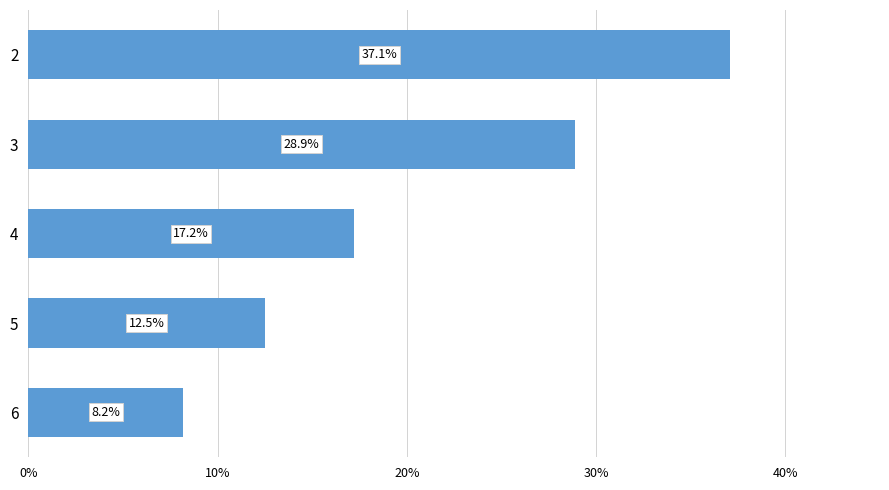

Which has a higher value, 5 or 3?

3